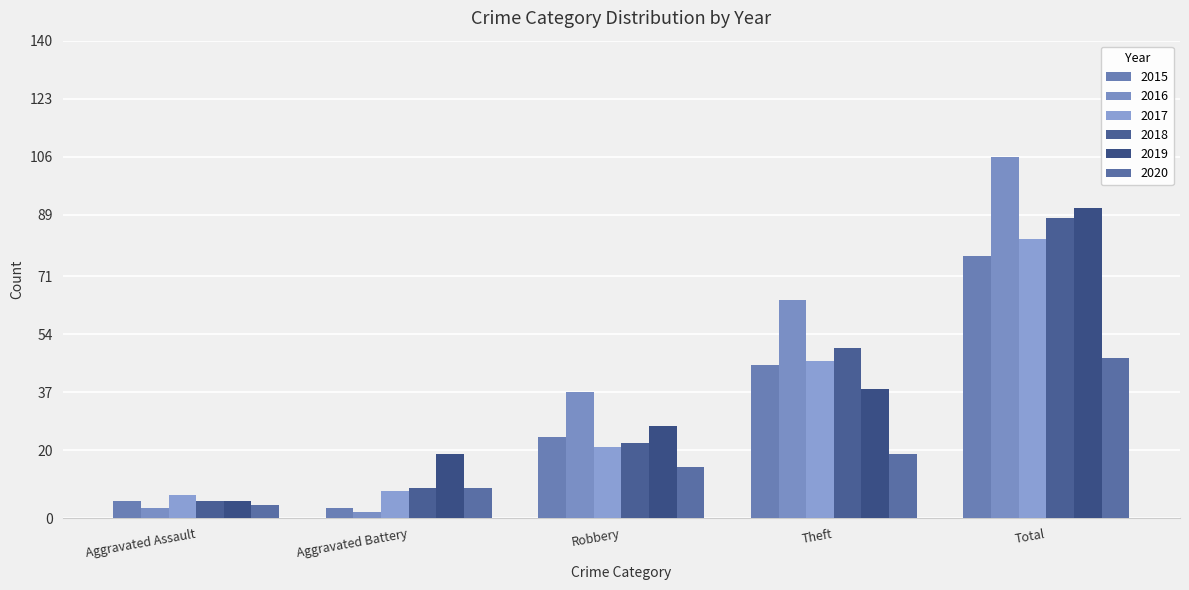

Reading right to left, what are all the values shown in this chart?

2015: Total=77	Theft=45	Robbery=24	Aggravated Battery=3	Aggravated Assault=5
2016: Total=106	Theft=64	Robbery=37	Aggravated Battery=2	Aggravated Assault=3
2017: Total=82	Theft=46	Robbery=21	Aggravated Battery=8	Aggravated Assault=7
2018: Total=88	Theft=50	Robbery=22	Aggravated Battery=9	Aggravated Assault=5
2019: Total=91	Theft=38	Robbery=27	Aggravated Battery=19	Aggravated Assault=5
2020: Total=47	Theft=19	Robbery=15	Aggravated Battery=9	Aggravated Assault=4